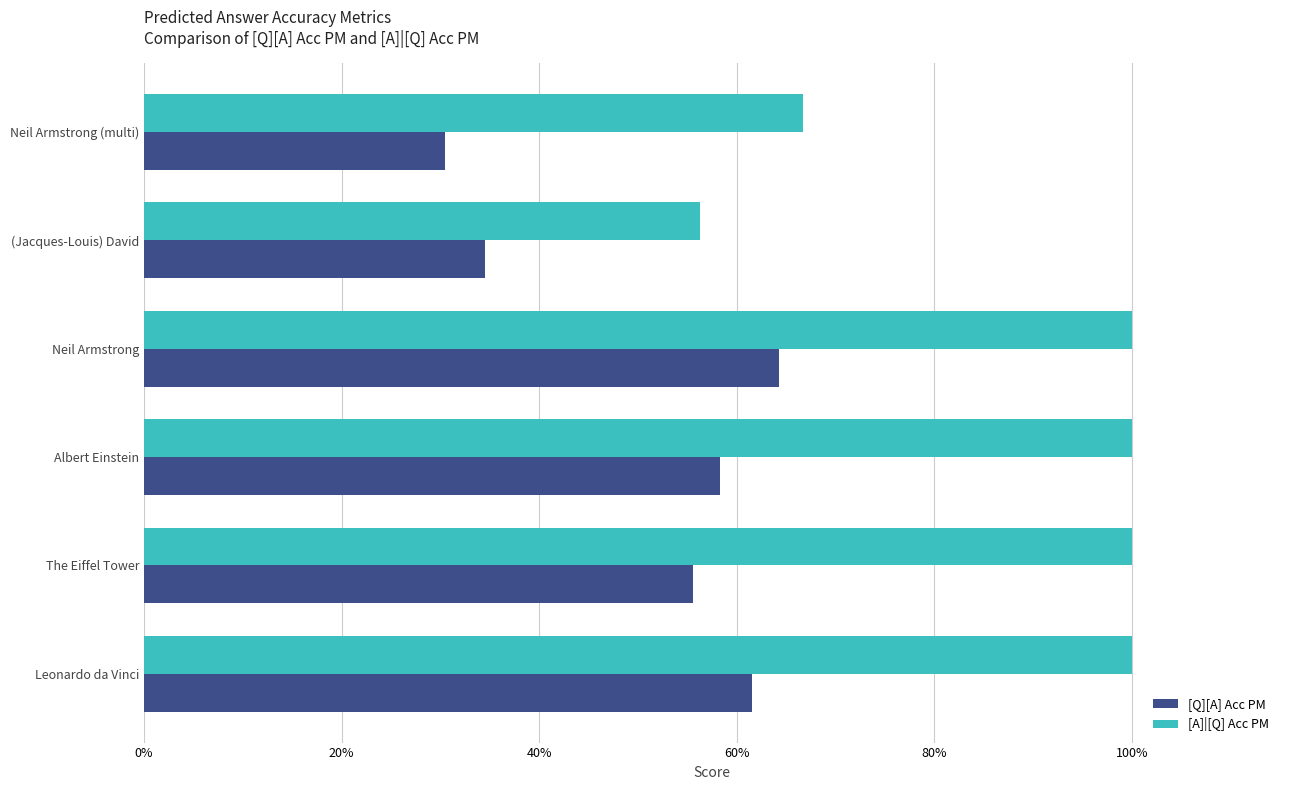

What position from the right is Albert Einstein?

4